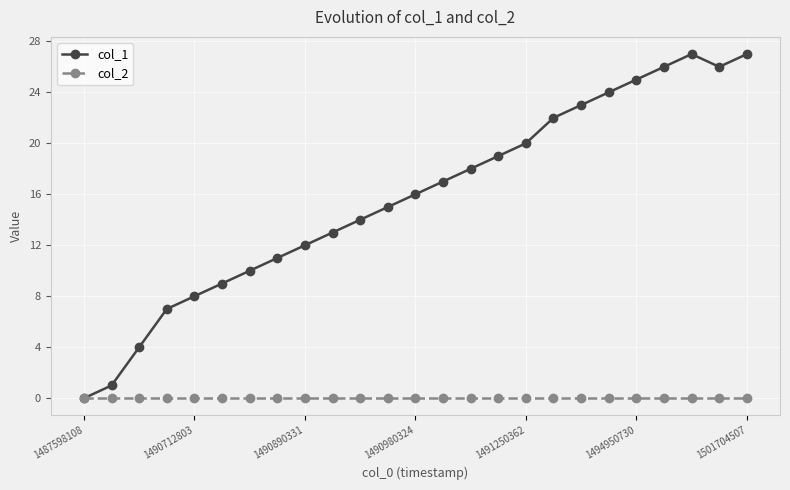

Rank the series by their maximum value, from highest to lowest.

col_1, col_2